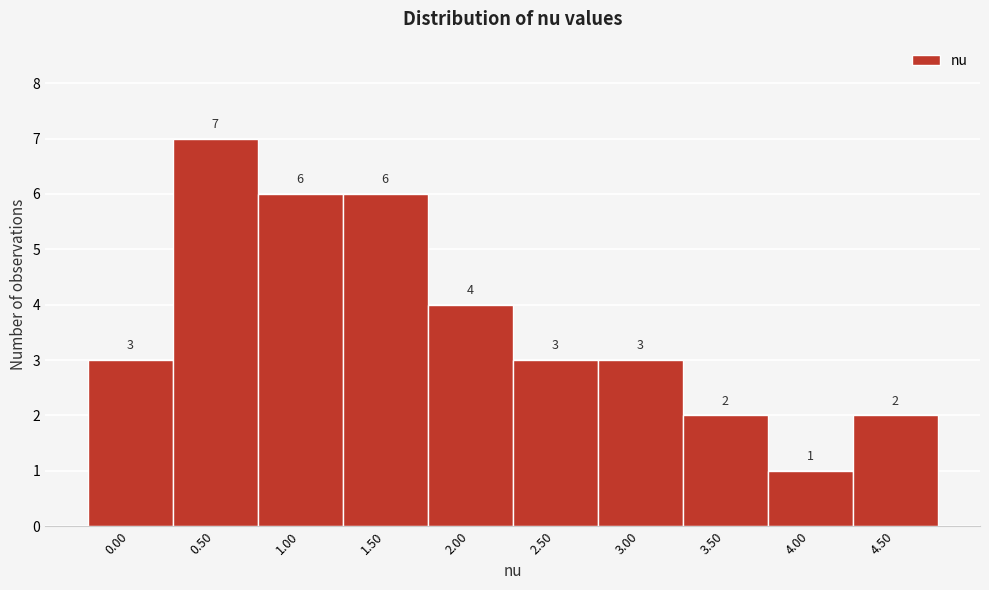

Reading left to right, transcribe all the data shown in this chart.

0.00=3	0.50=7	1.00=6	1.50=6	2.00=4	2.50=3	3.00=3	3.50=2	4.00=1	4.50=2